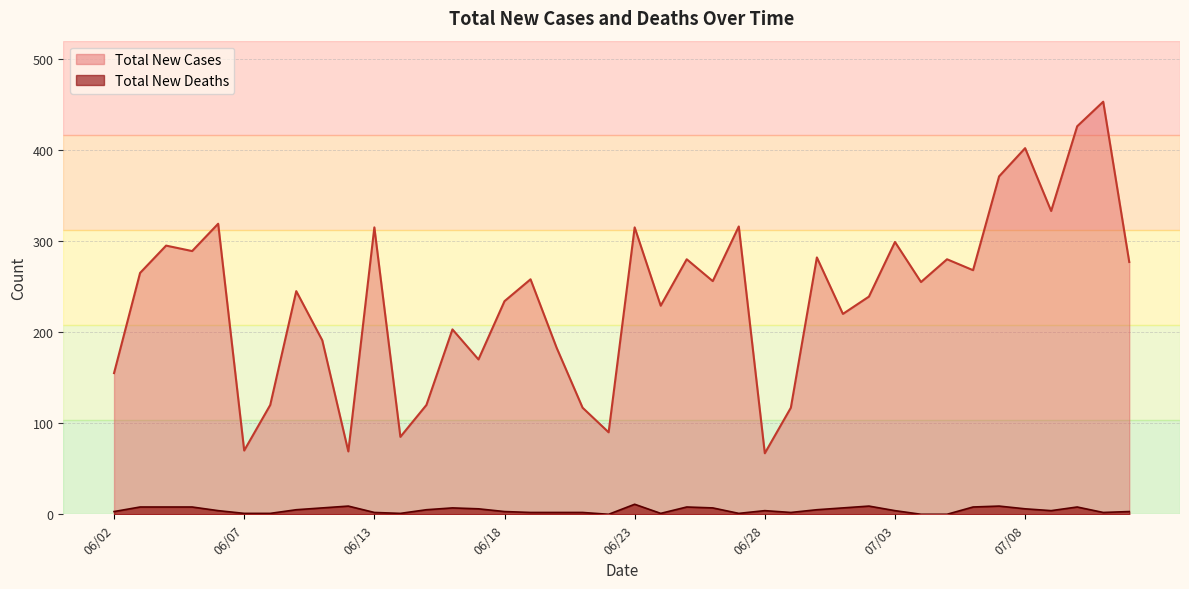

The Total New Cases series shows 268 at 07/06. True or false?

True